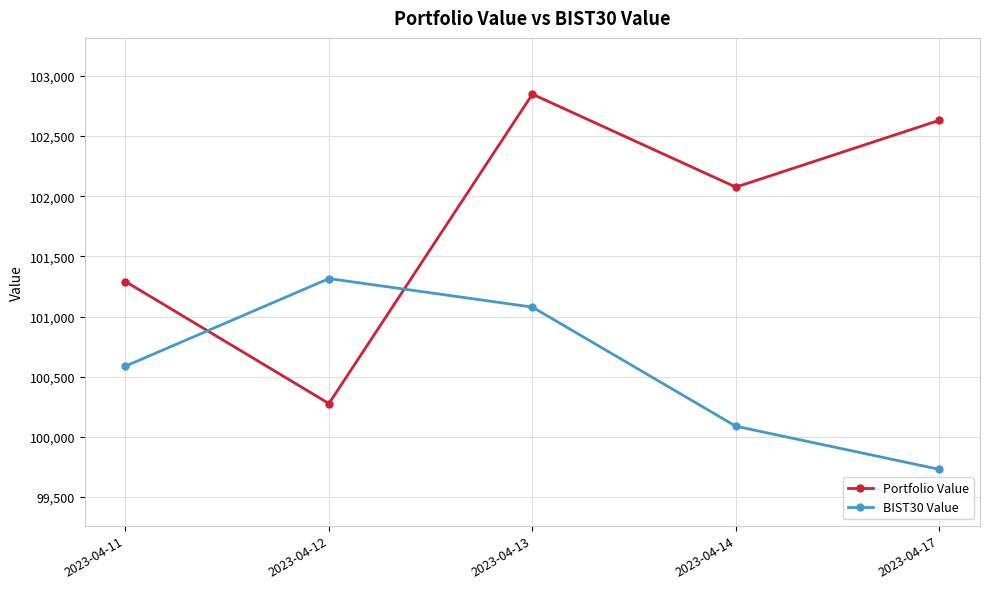

How many interior local valleys does the Portfolio Value series have?

2